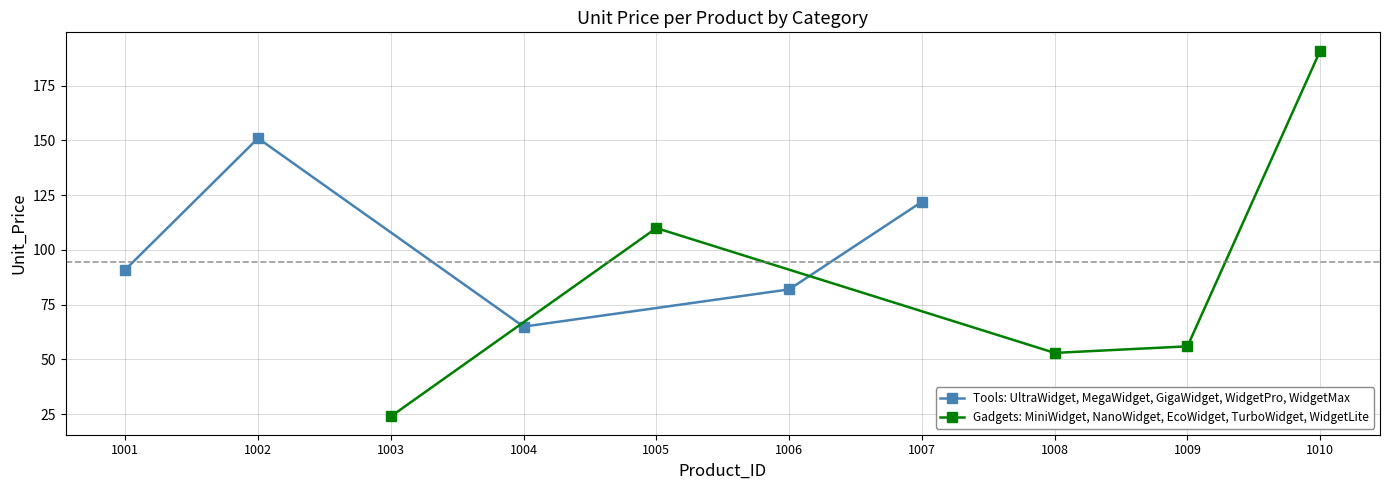

Is it true that Tools: UltraWidget, MegaWidget, GigaWidget, WidgetPro, WidgetMax equals 98 at 1002?

False